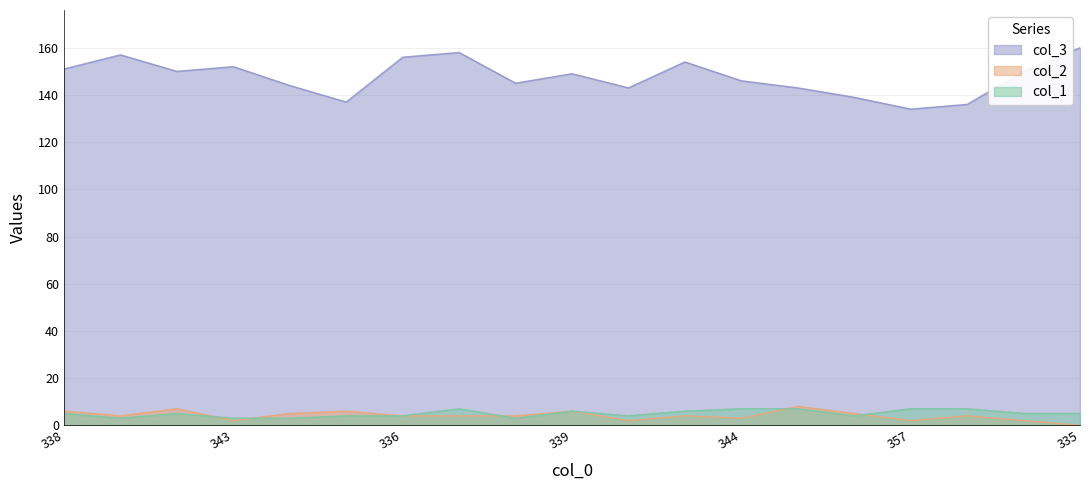

What is the total value across all series at 348?

152